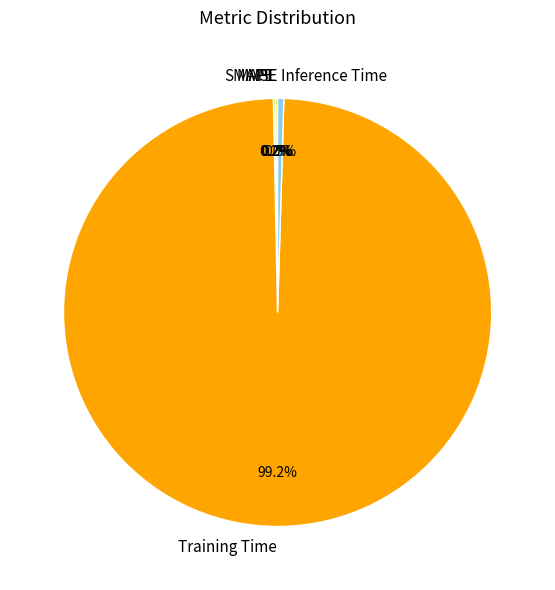

What is the majority slice?

Training Time